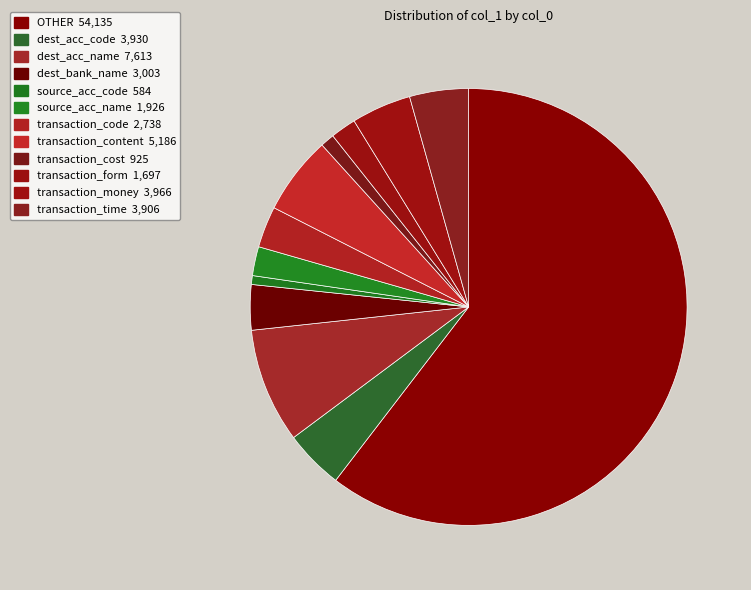

True or false: dest_acc_code accounts for 4% of the total.

True